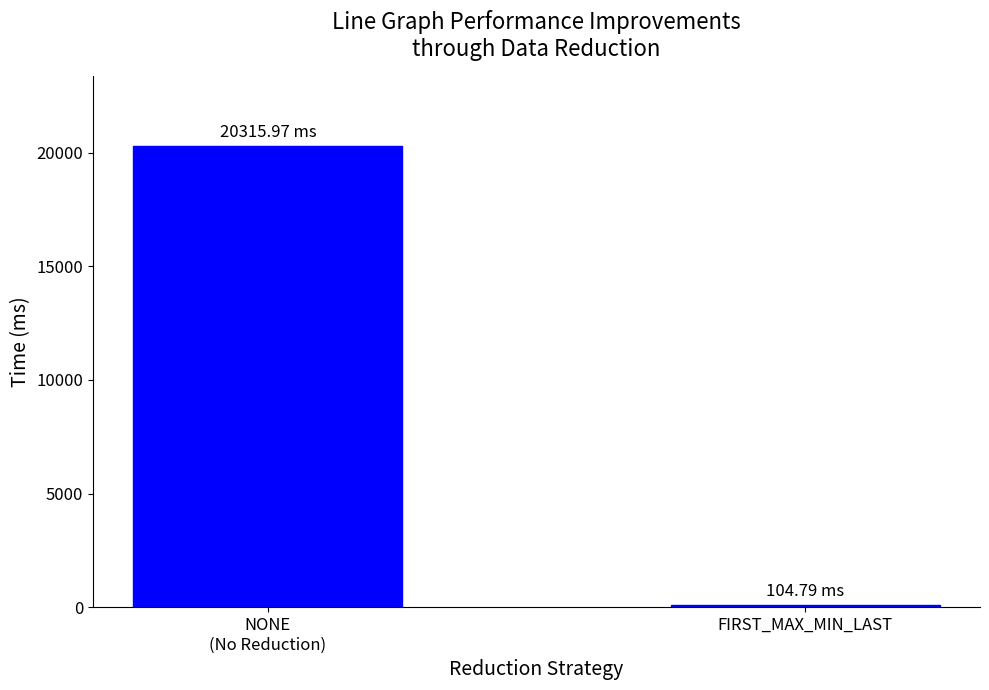

List the labels in order of value, smallest first.

FIRST_MAX_MIN_LAST, NONE
(No Reduction)